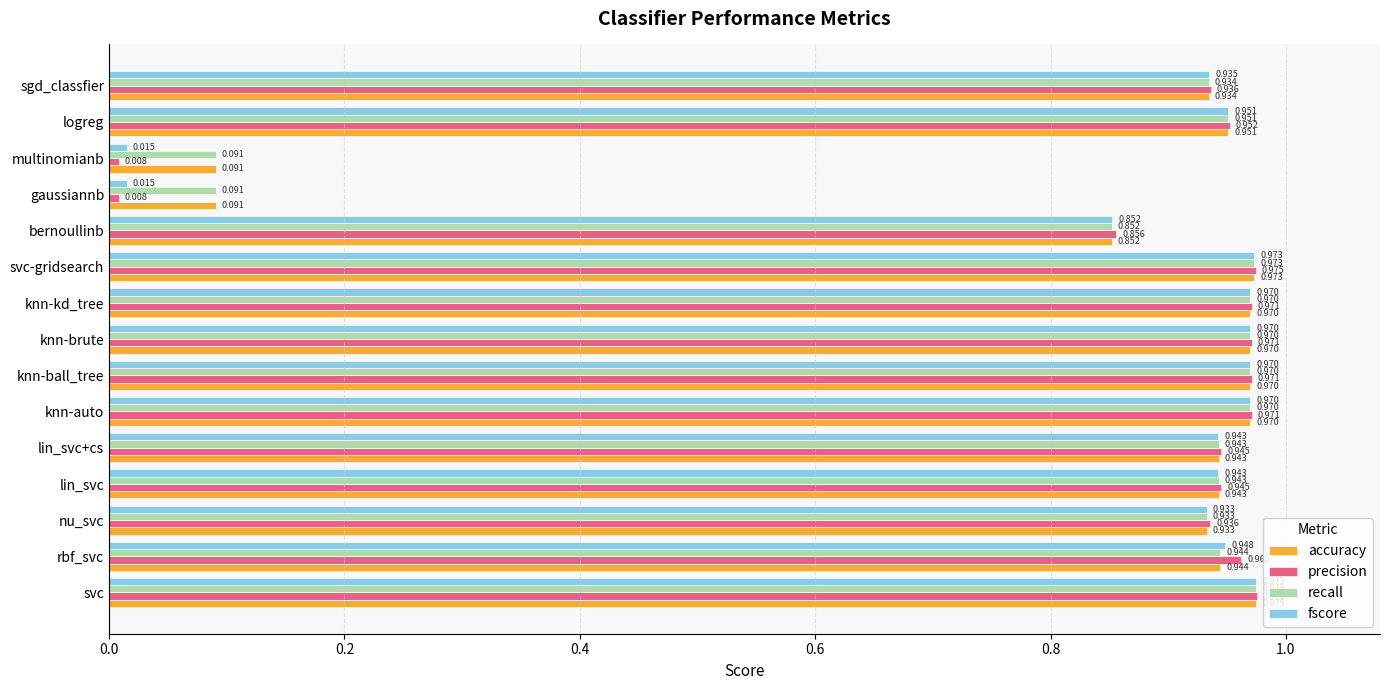

Which category has the highest value across all series?

svc